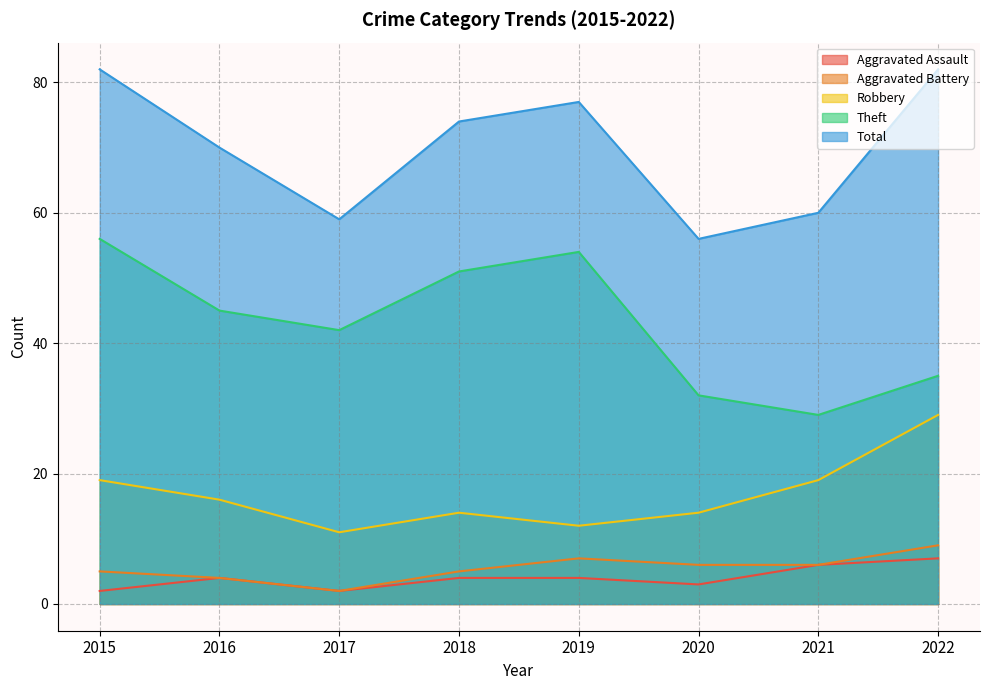

True or false: Aggravated Assault and Robbery intersect in this chart.

False